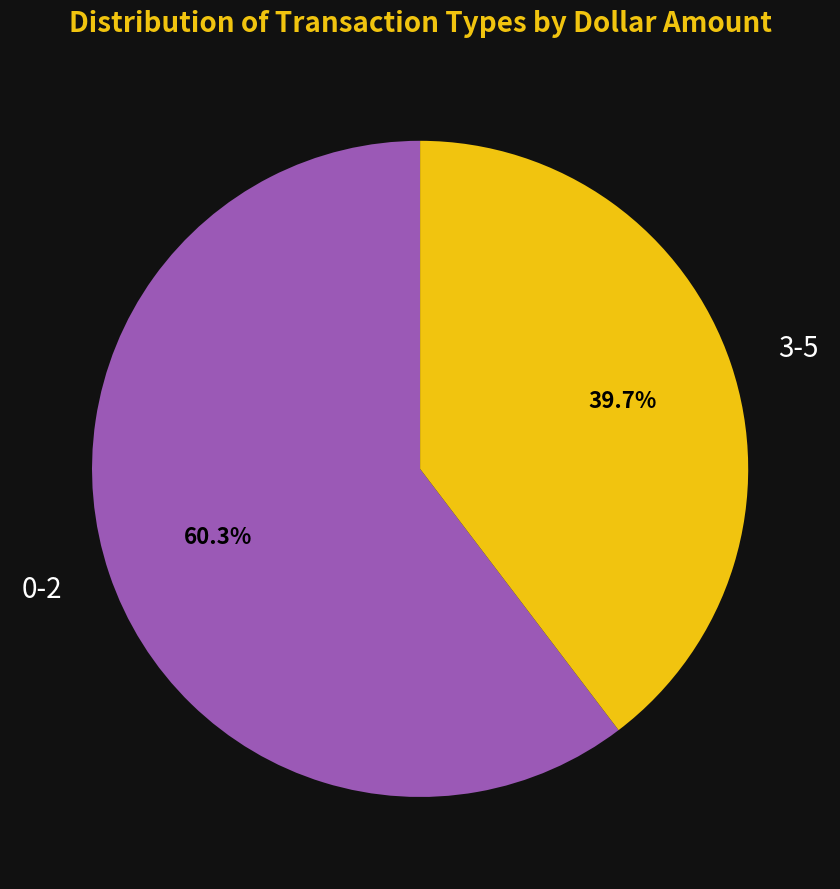

How many segments does this pie chart have?

2